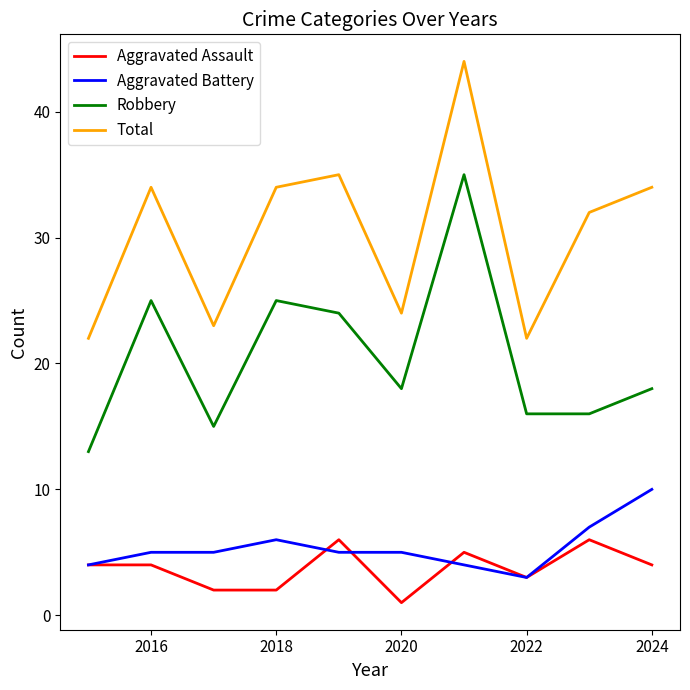

What is the difference between the second highest and second lowest values in the Aggravated Assault series?

4